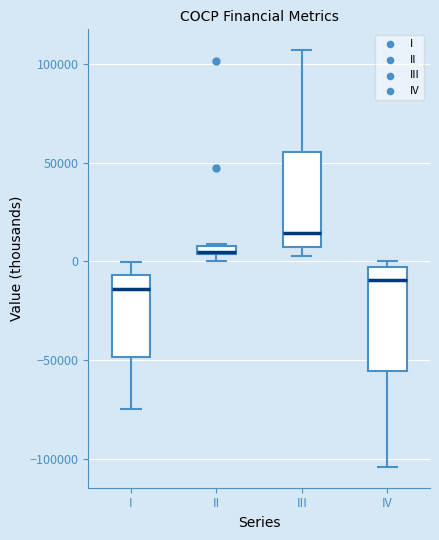

Where is the upper edge of the box for I on the y-axis? The values are not printed on the chart, so give them approximately, as read against the axis.

-5000